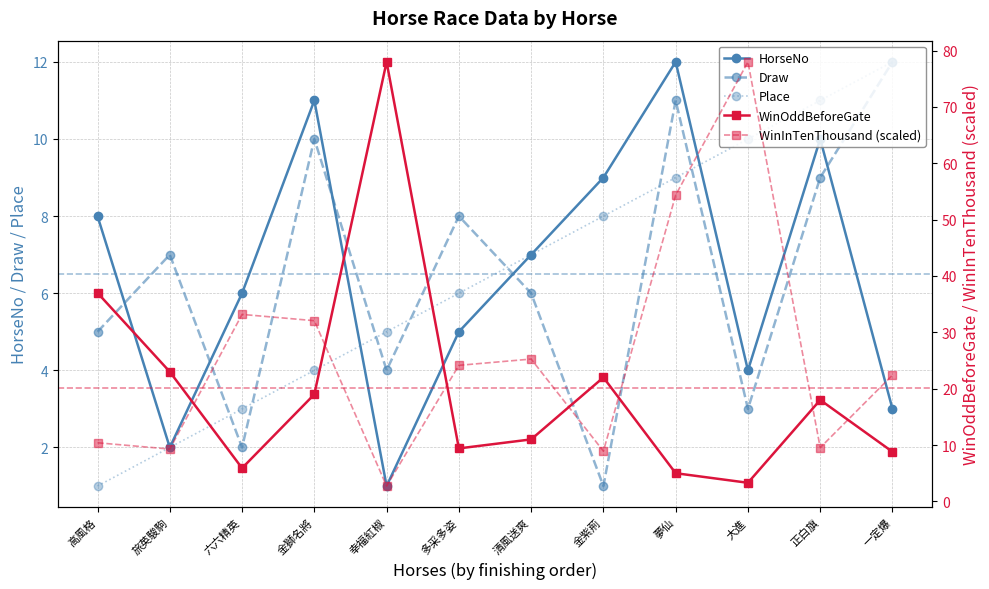

The value of Draw at 金紫荊 is 1.0. True or false?

True